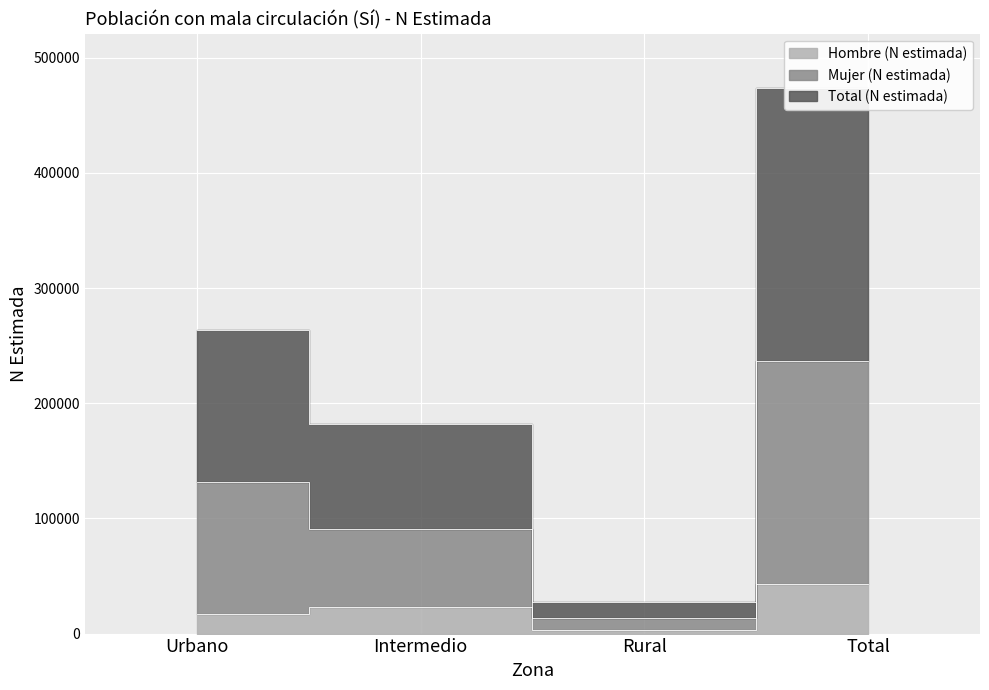

Is the value of Hombre (N estimada) at Rural greater than the value of Mujer (N estimada) at Intermedio?

No